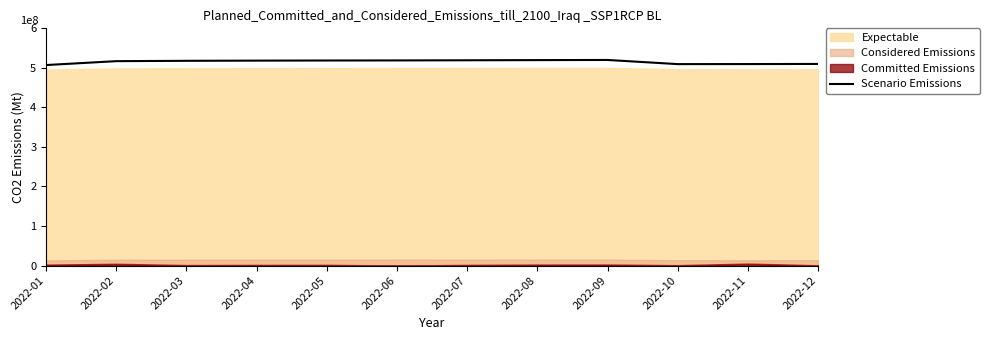

What is the maximum value shown in the chart?

5.2